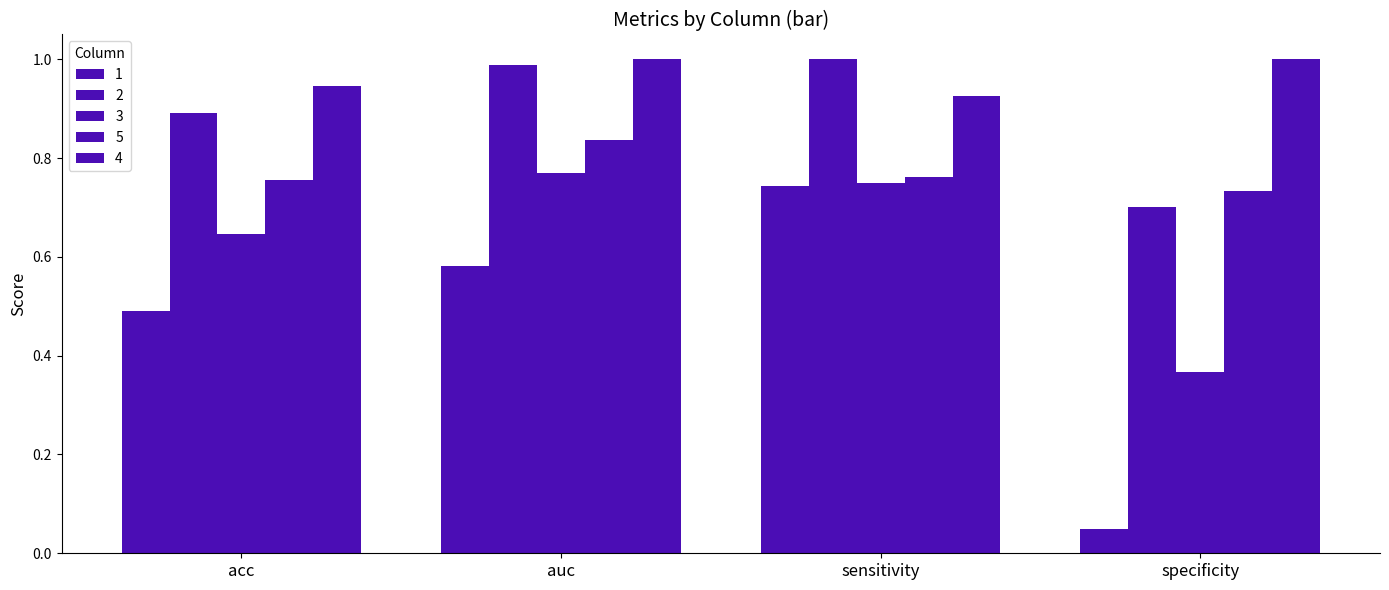

What is the difference between the maximum and second lowest values in the 5 series?

0.1